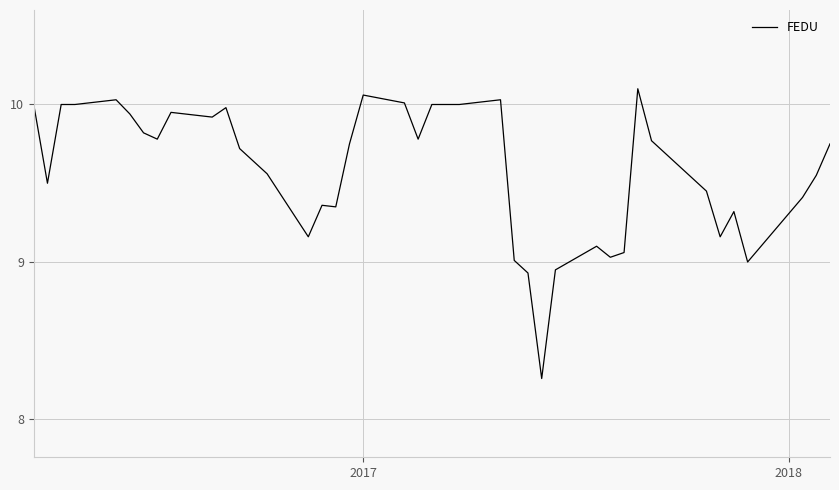

What is the difference between the maximum and minimum values?

1.8